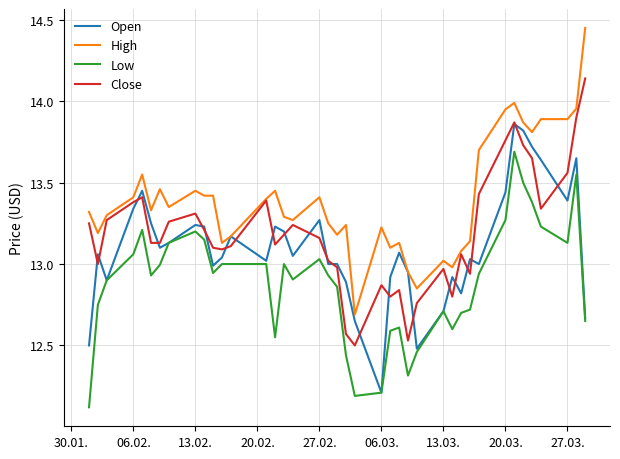

Which series has the largest total across all categories?

High